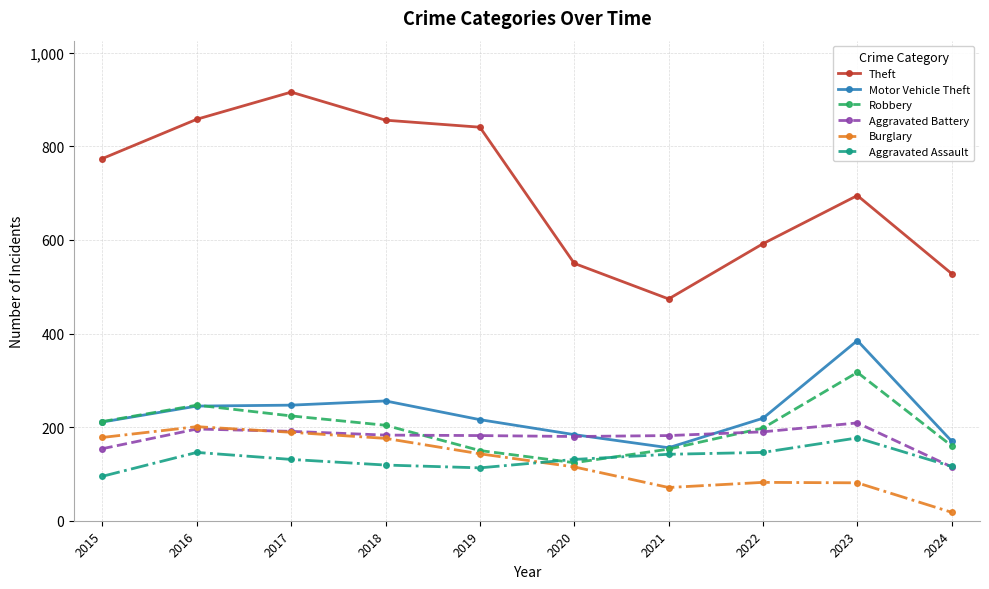

True or false: Motor Vehicle Theft and Burglary intersect in this chart.

False